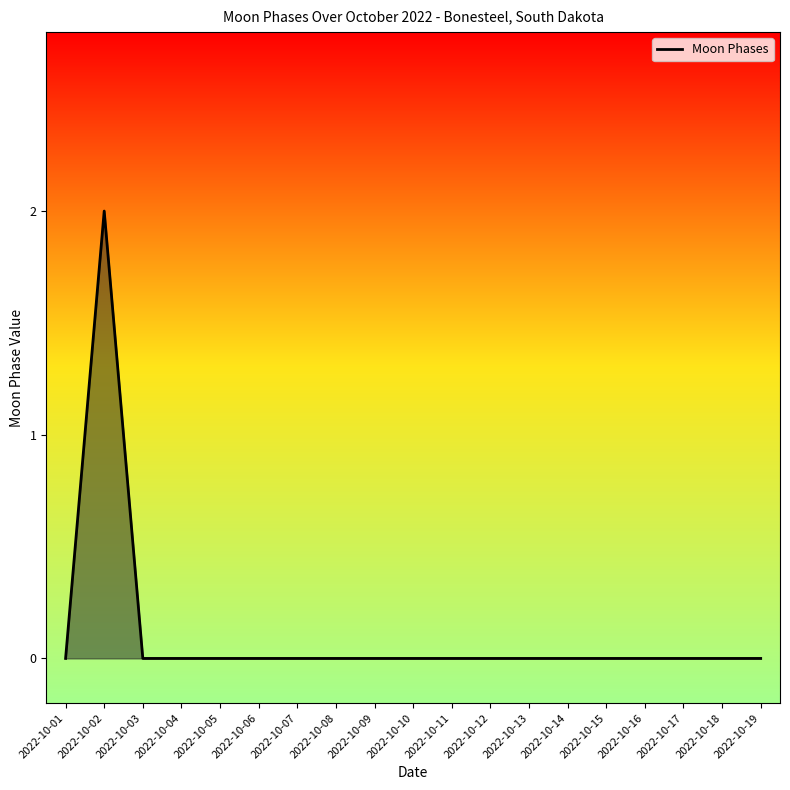

What is the sum of all values?

2